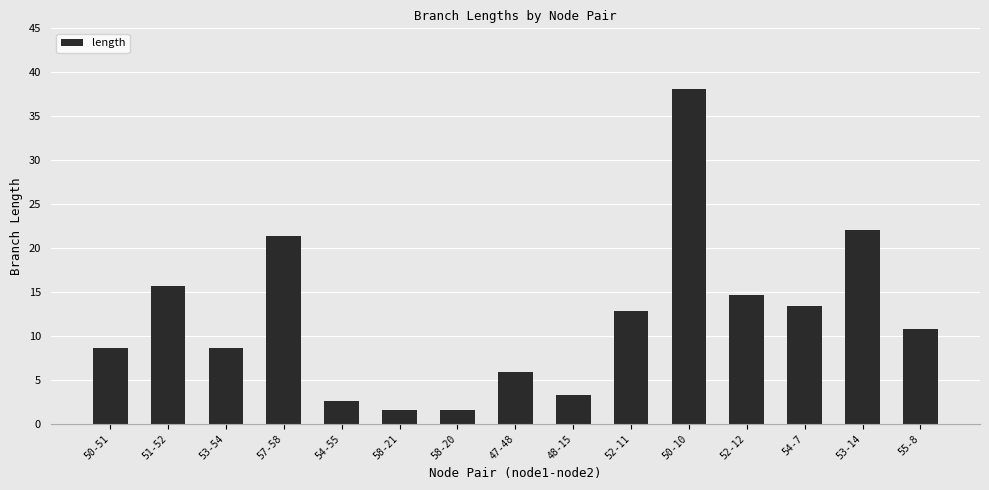

True or false: the data shows 2.6 at 54-55.

True